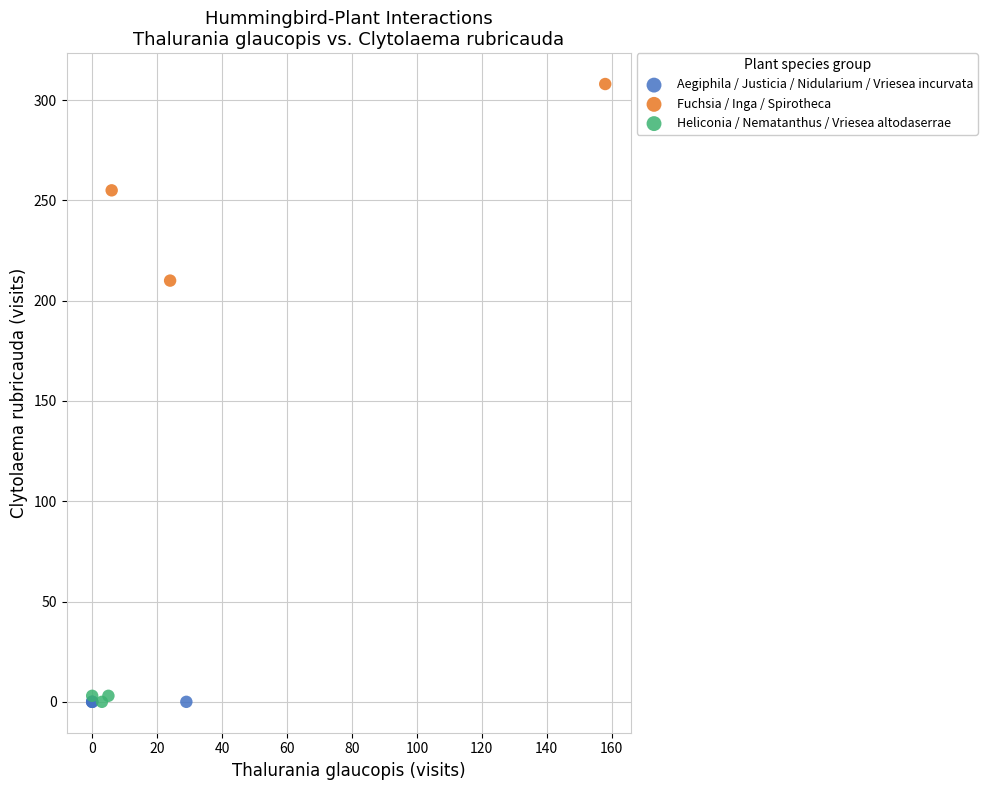

Which series reaches the maximum Y coordinate?

Fuchsia / Inga / Spirotheca